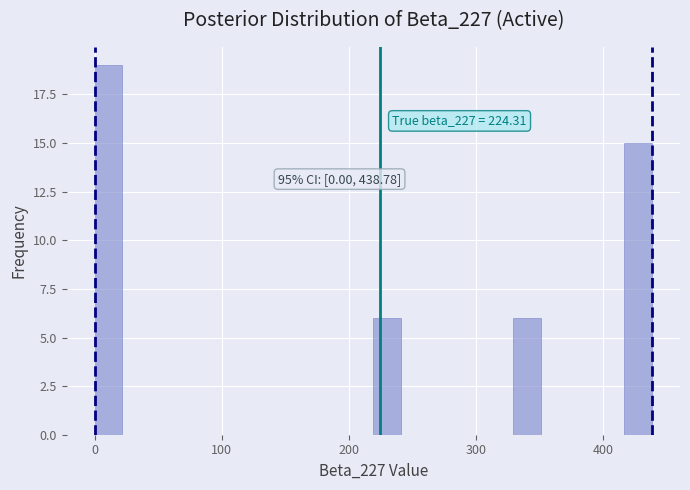

Read against the x-axis, roughly where is the centre of the tallest bar?

10